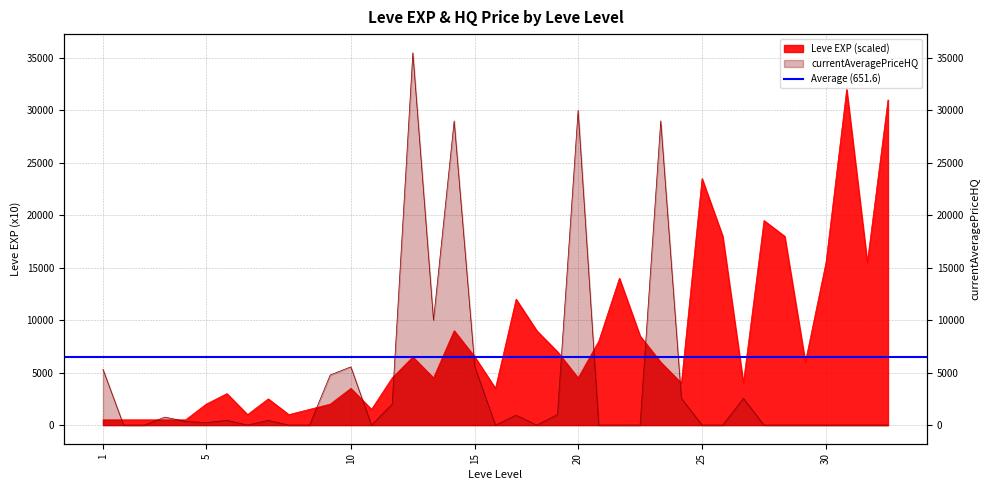

Which series has the largest range (max minus min)?

currentAveragePriceHQ